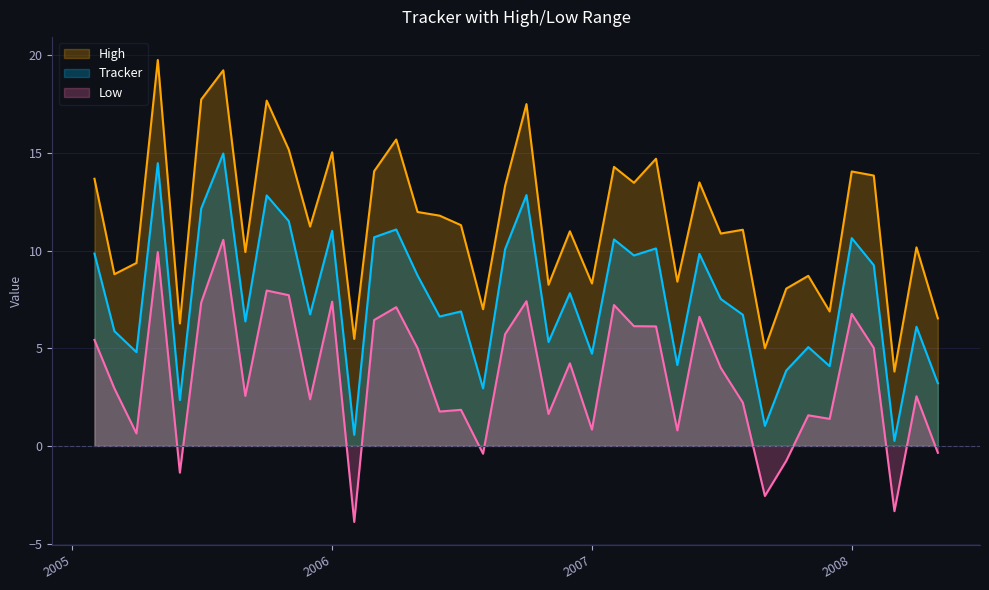

True or false: High and Low cross at least once.

False